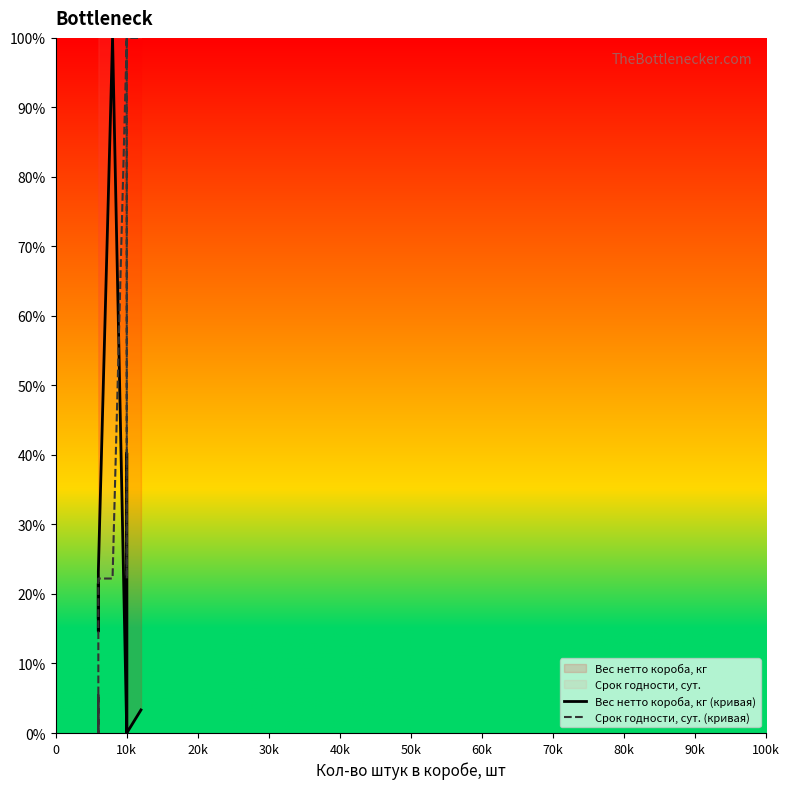

Between 13 and 80k, which is larger?

80k